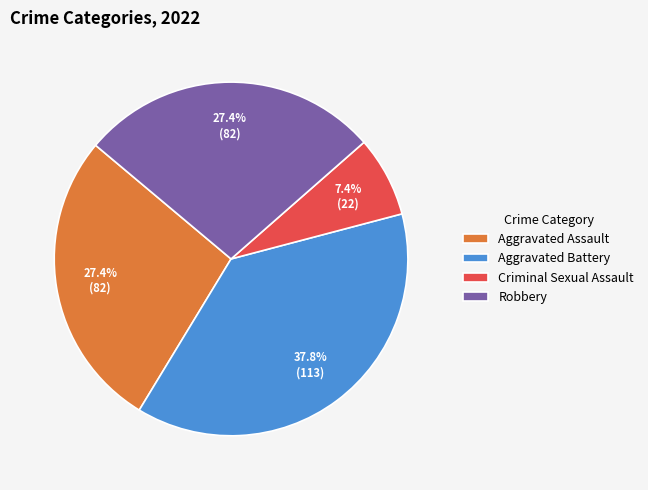

Is there a majority slice in this chart?

No